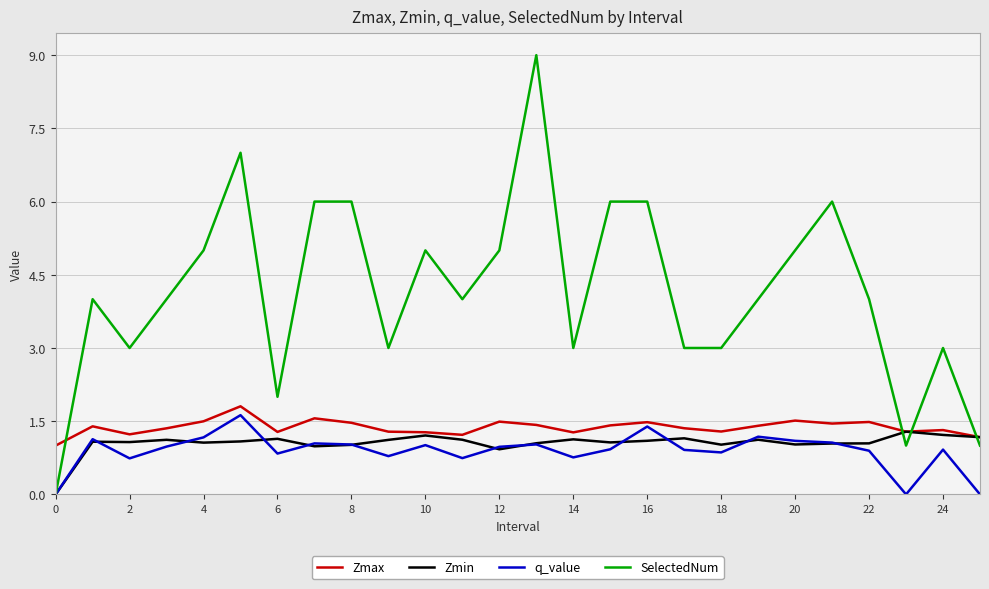

Which series has the widest spread of values?

SelectedNum